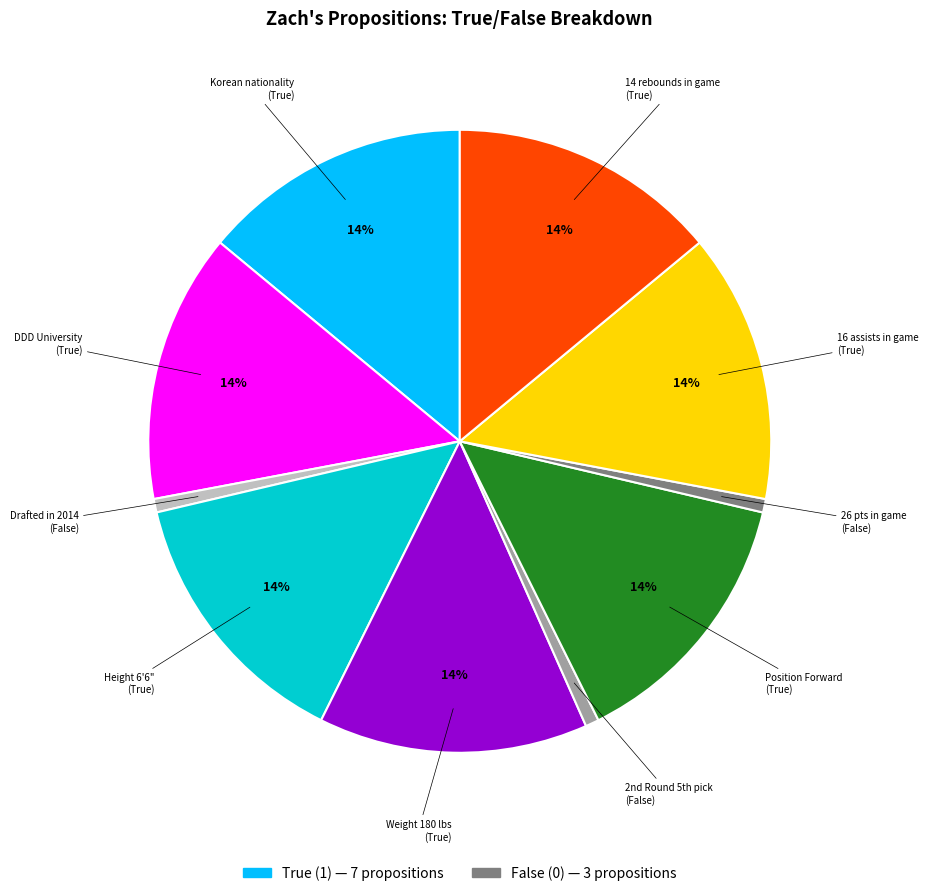

How many slices are in this pie chart?

10